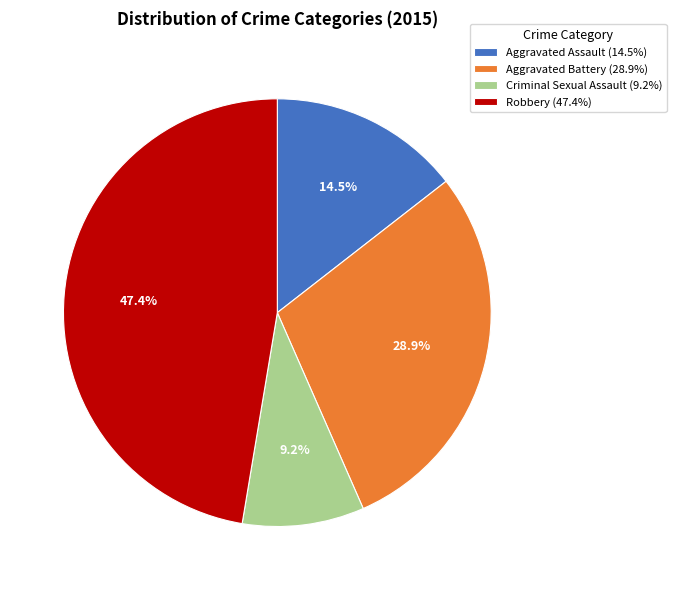

Between Criminal Sexual Assault and Aggravated Battery, which is larger?

Aggravated Battery